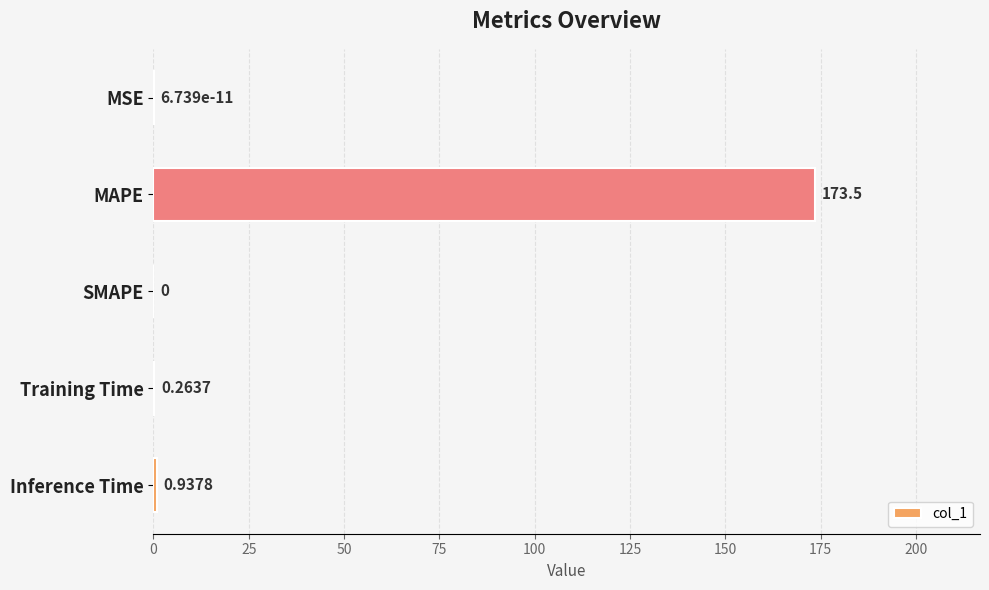

What is the sum of all values?

174.7